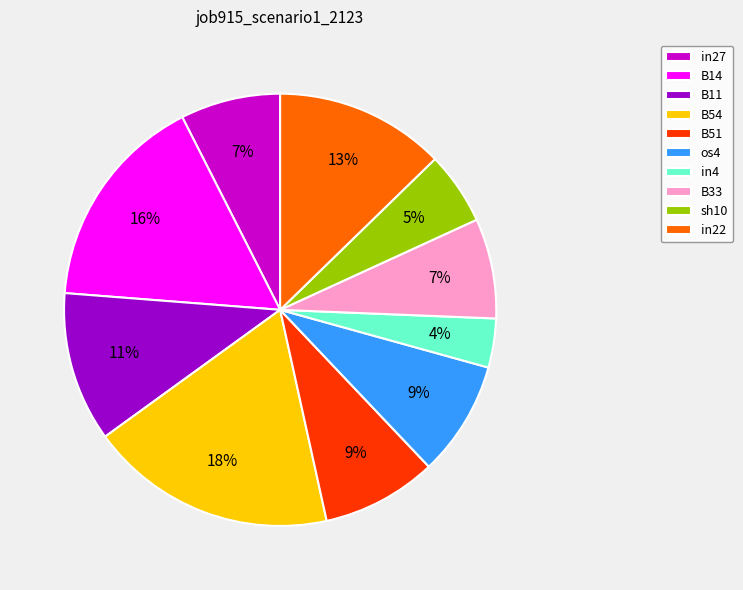

The B14 slice represents 6% of the pie. True or false?

False